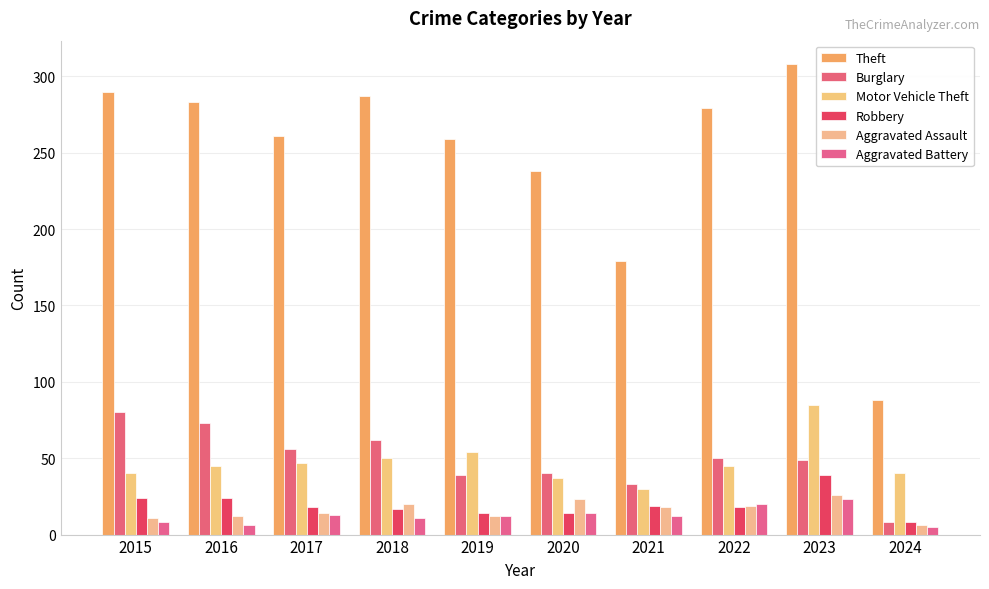

What is the sum of the Theft values at 2015 and 2019?

549